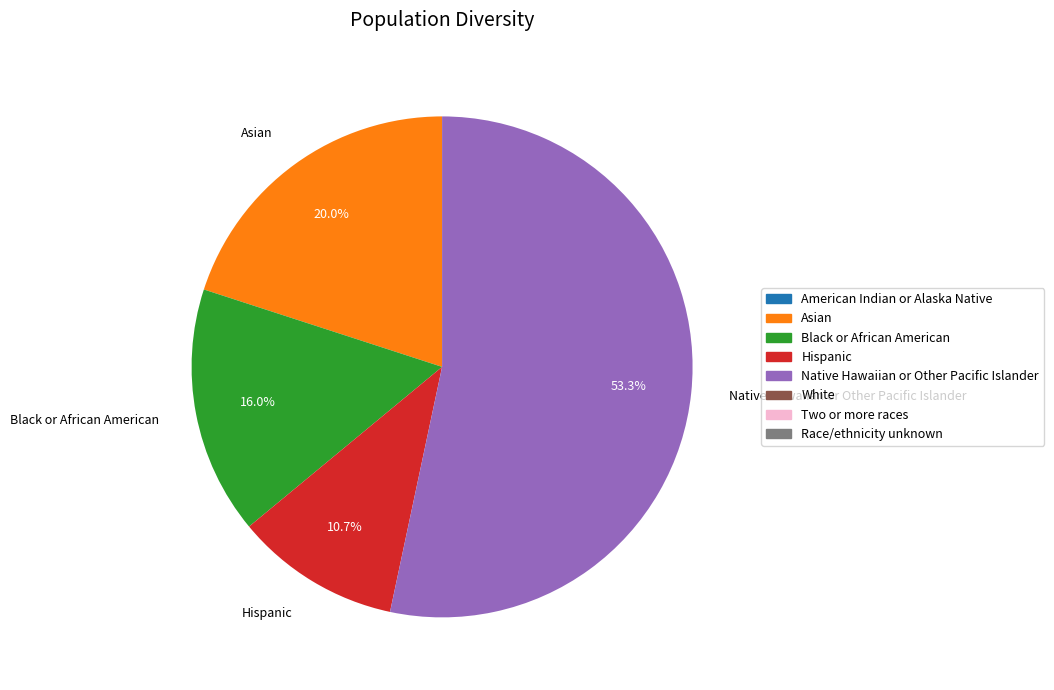

Which slice is the smallest?

Hispanic